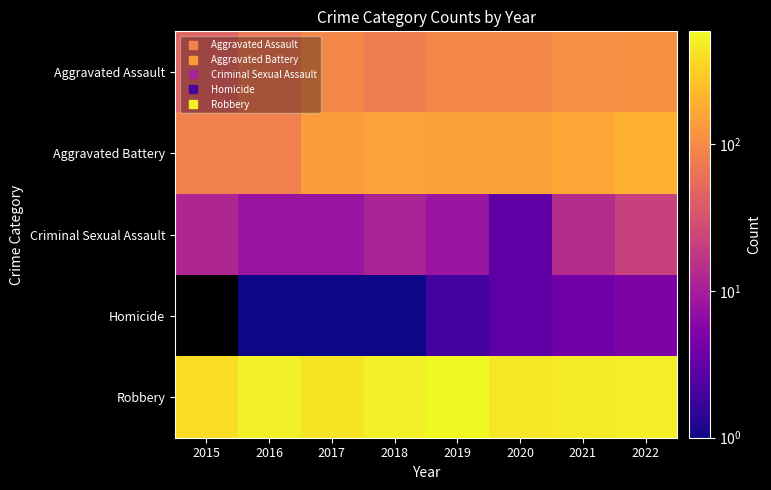

List the series in order of their peak value, highest first.

Robbery, Aggravated Battery, Aggravated Assault, Criminal Sexual Assault, Homicide